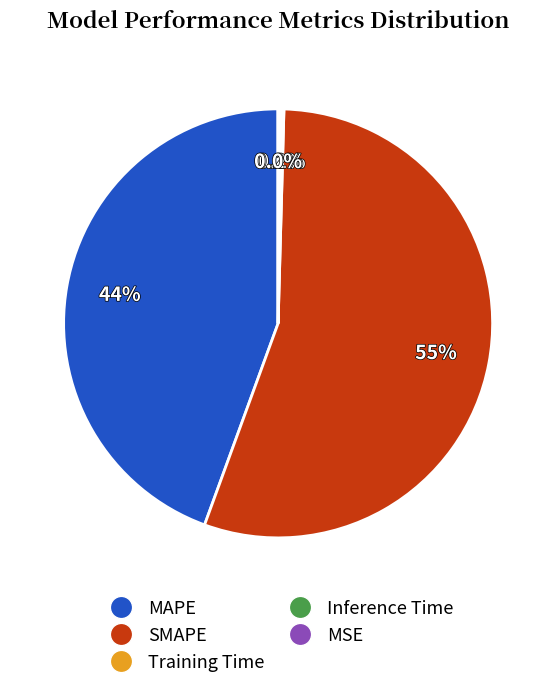

What portion of the pie excludes MAPE?

55.6%